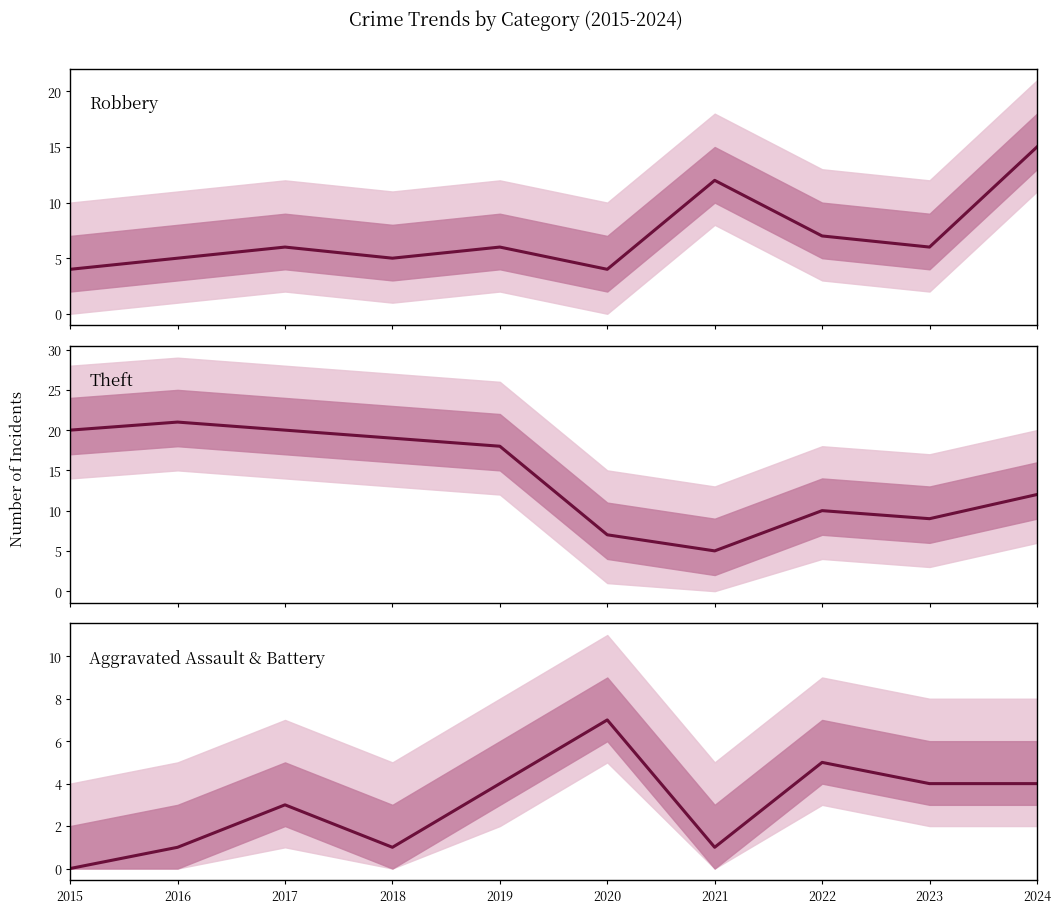

What is the greatest value displayed?

21